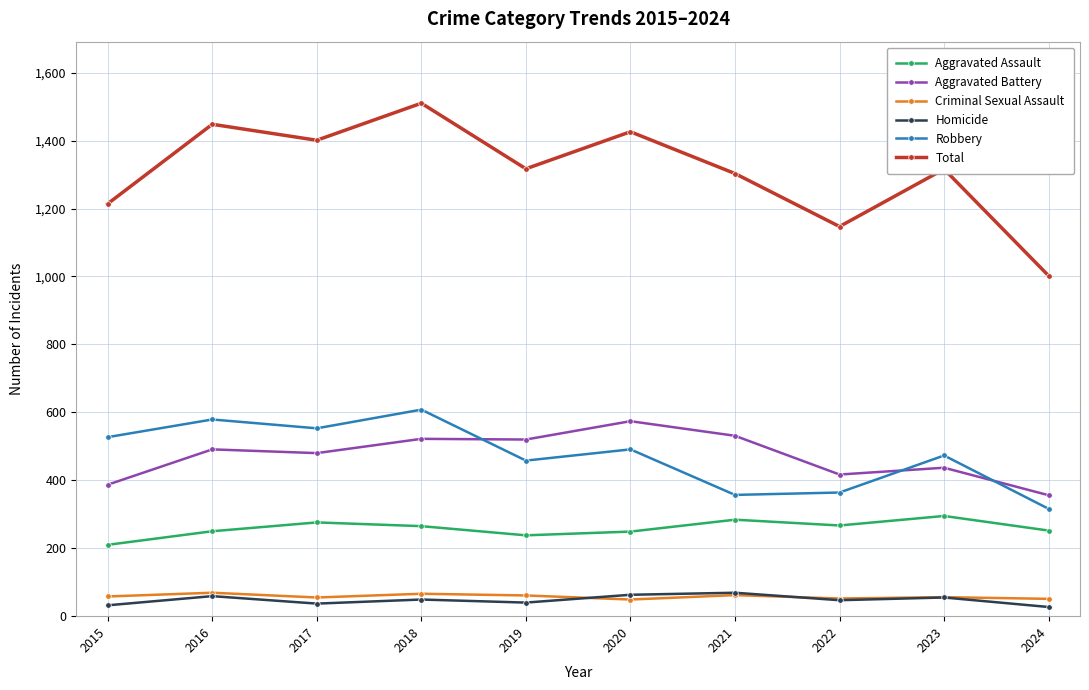

Is it true that Total equals 1426 at 2020?

True